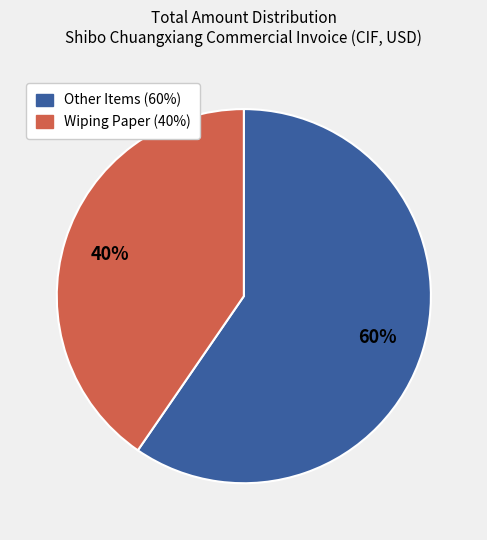

Is there a majority slice in this chart?

Yes